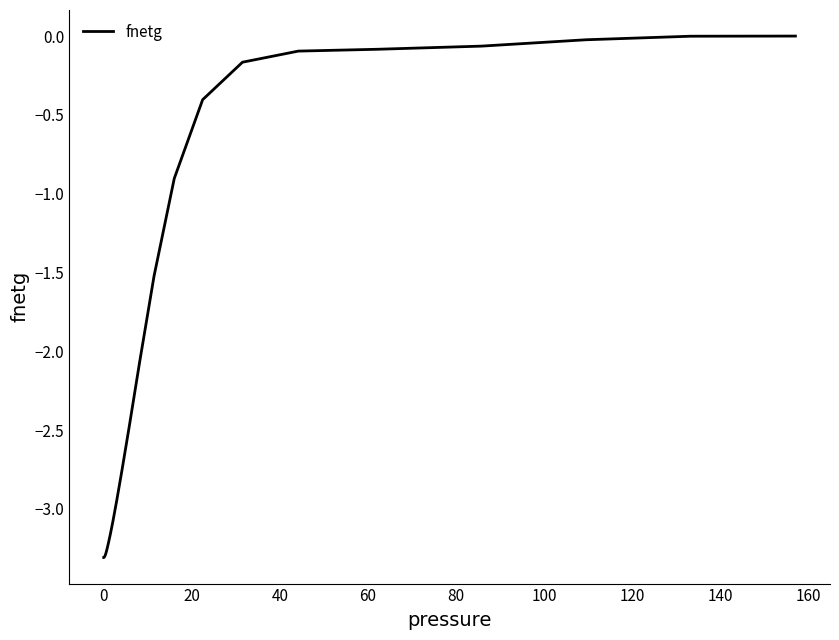

What is the difference between the maximum and minimum values?

3.3